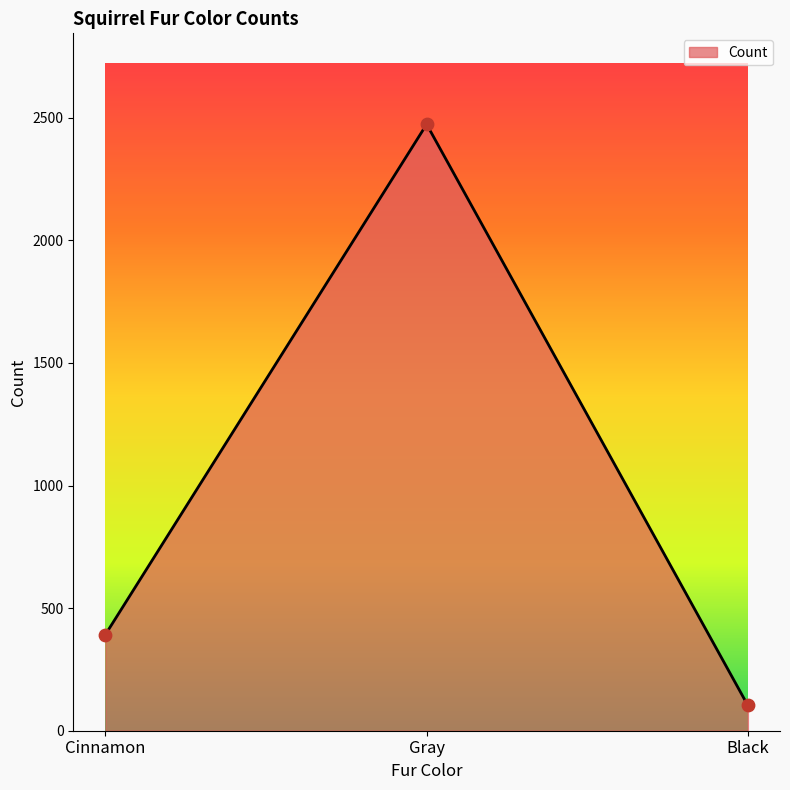

What is the change in value from Gray to Black?

-2370